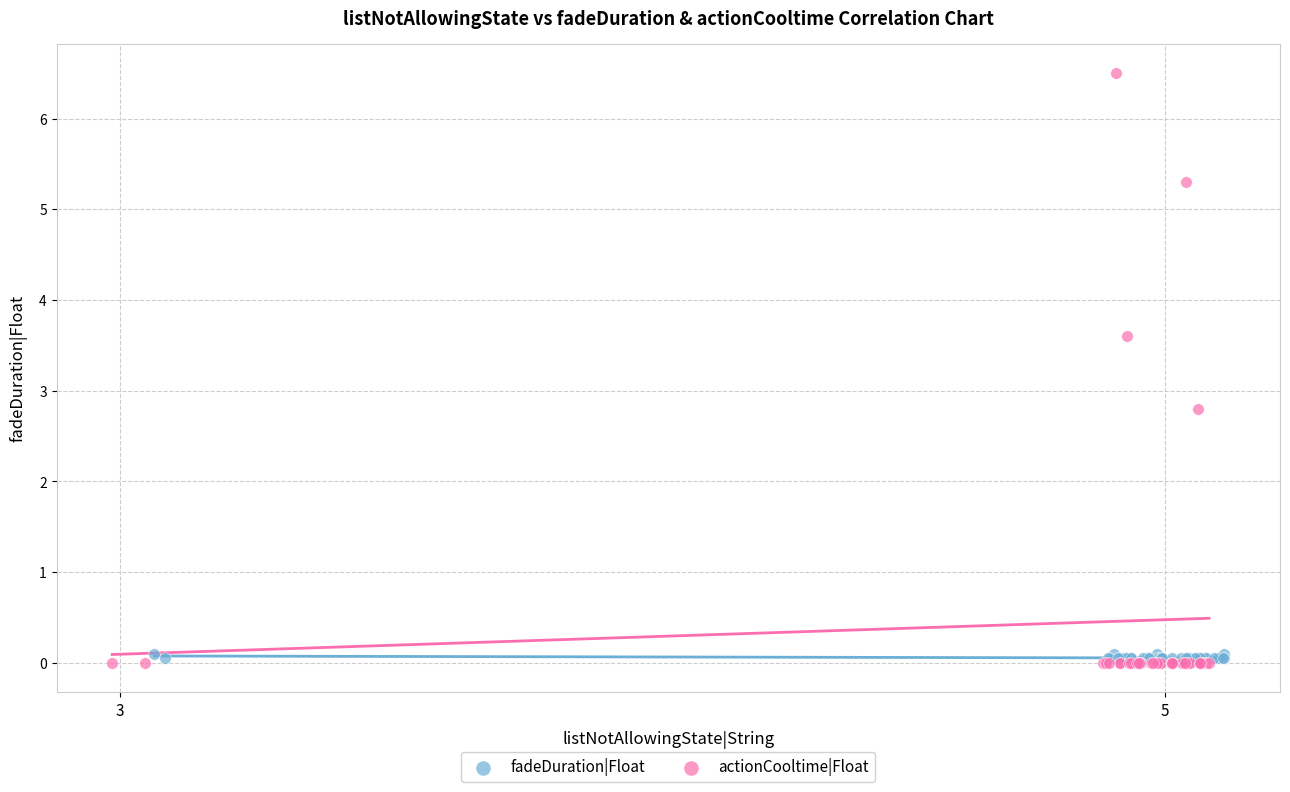

What are all the series names shown in the legend?

fadeDuration|Float, actionCooltime|Float